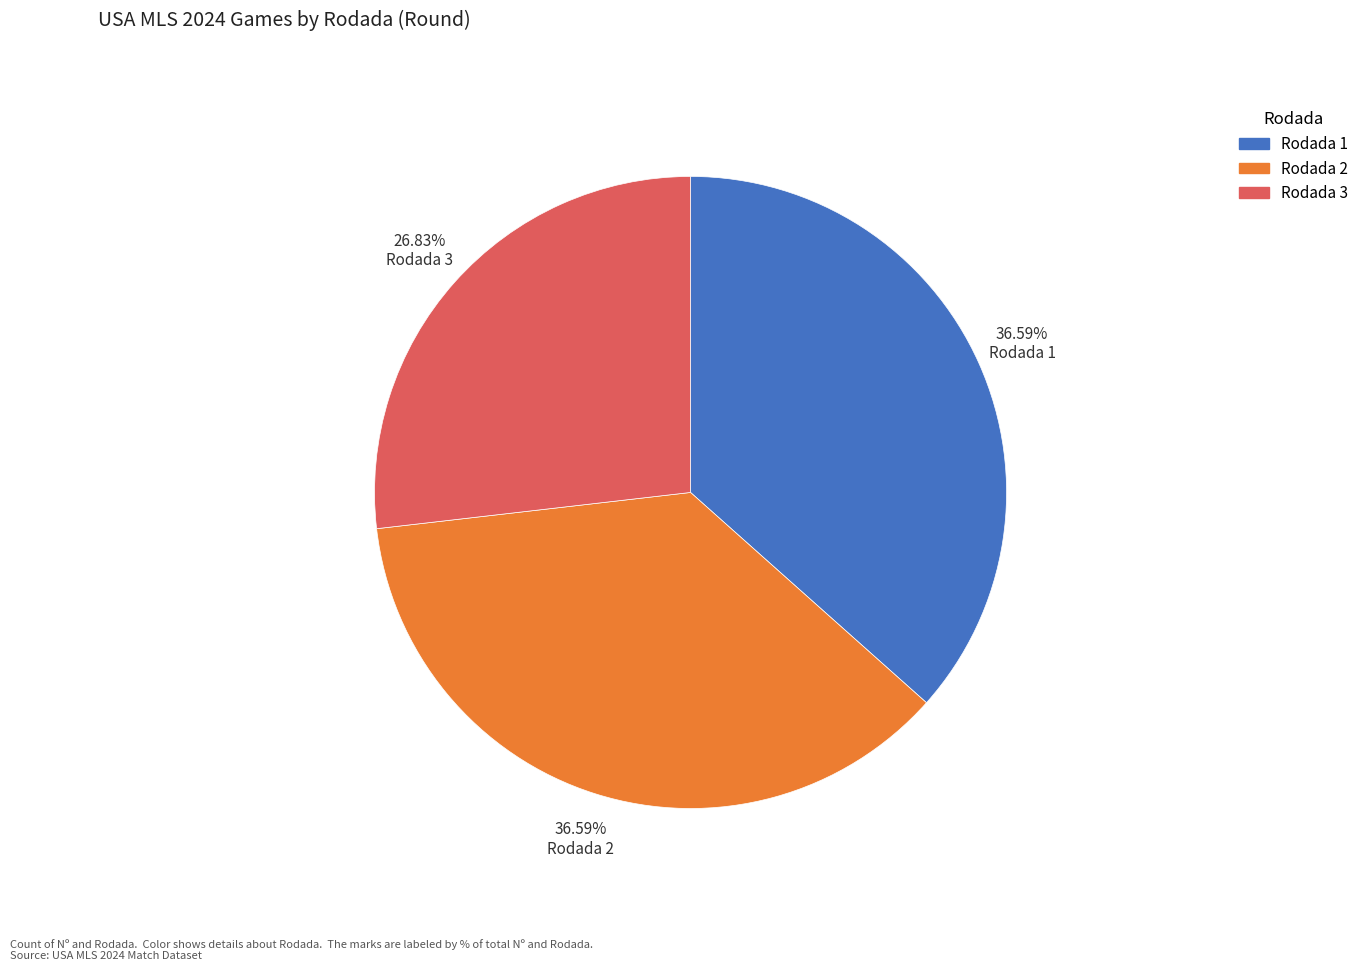

Between Rodada 2 and Rodada 3, which is larger?

Rodada 2